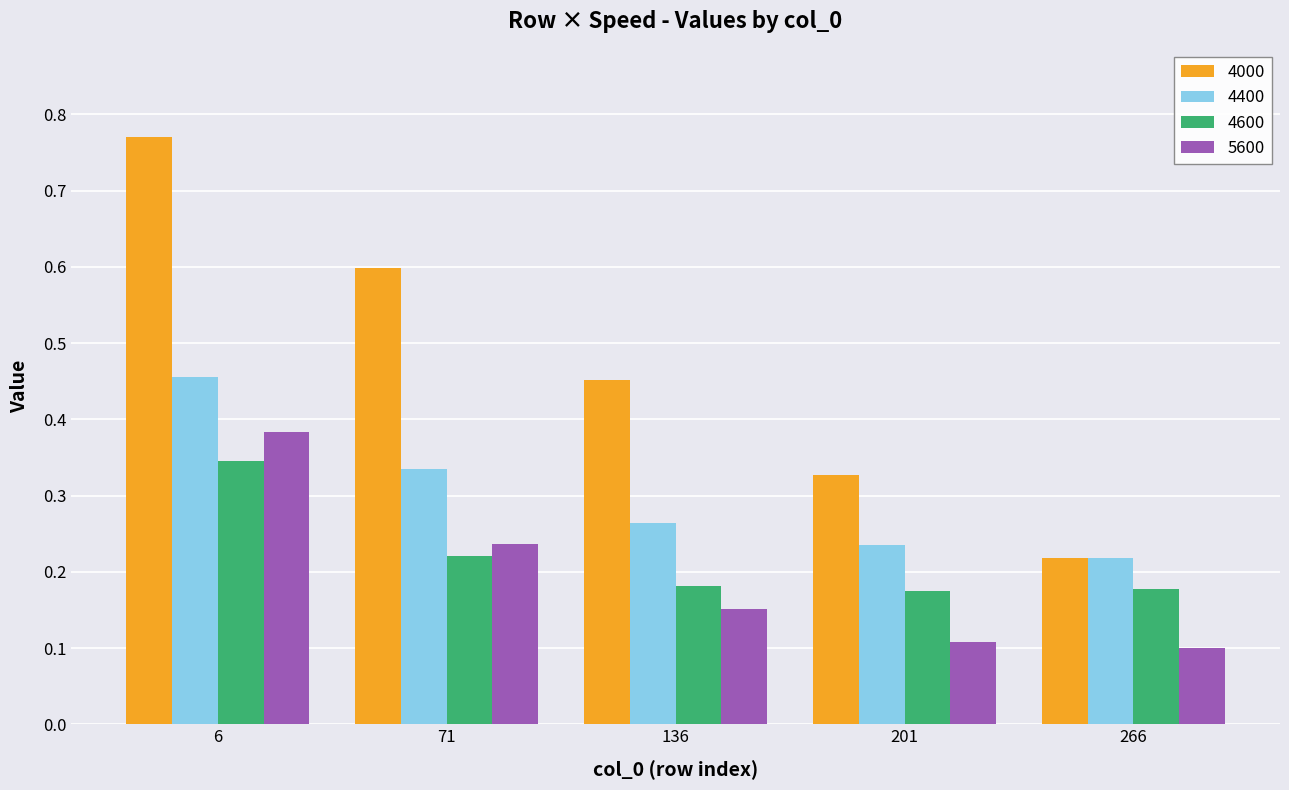

At which label does 4000 reach its minimum?

266